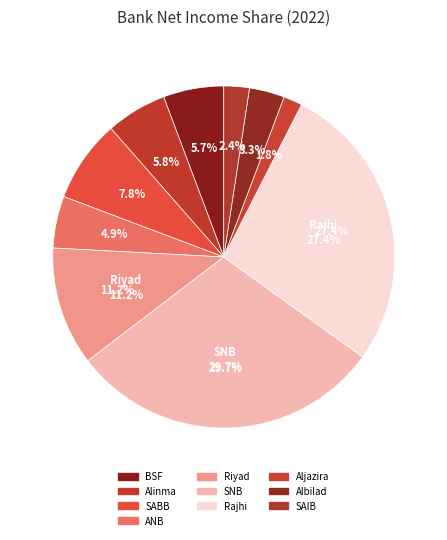

What is the largest slice in the pie chart?

SNB